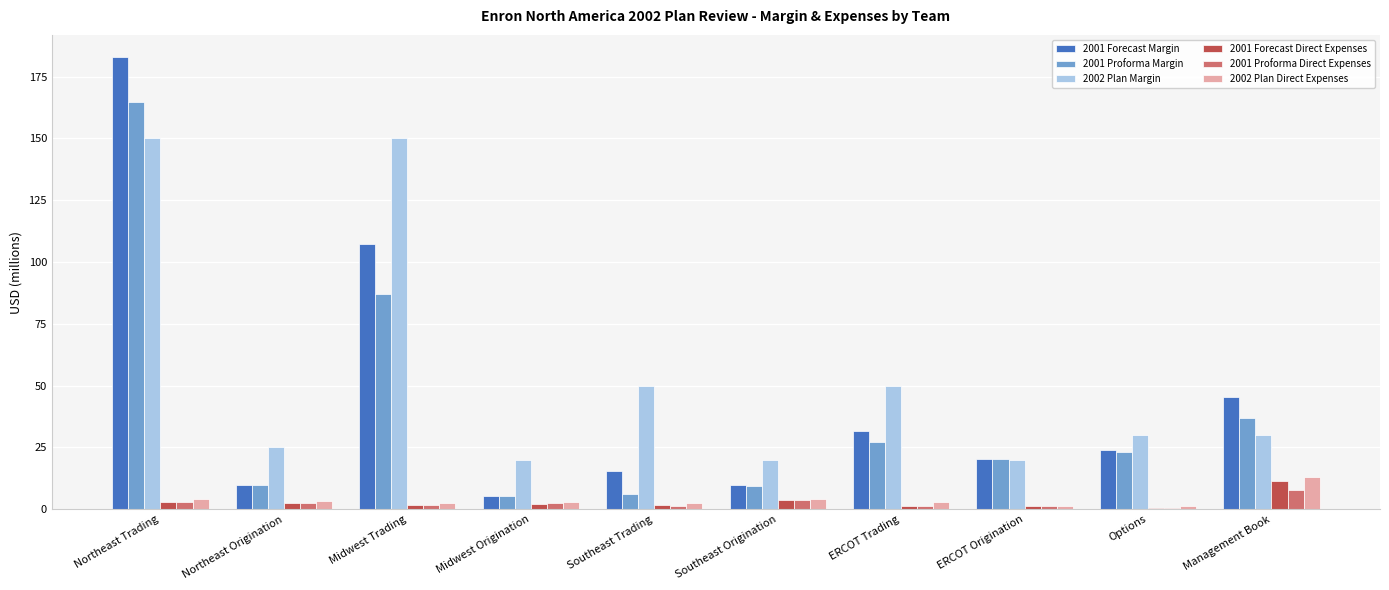

Is the value of 2002 Plan Direct Expenses at Midwest Origination greater than the value of 2001 Forecast Margin at Southeast Trading?

No